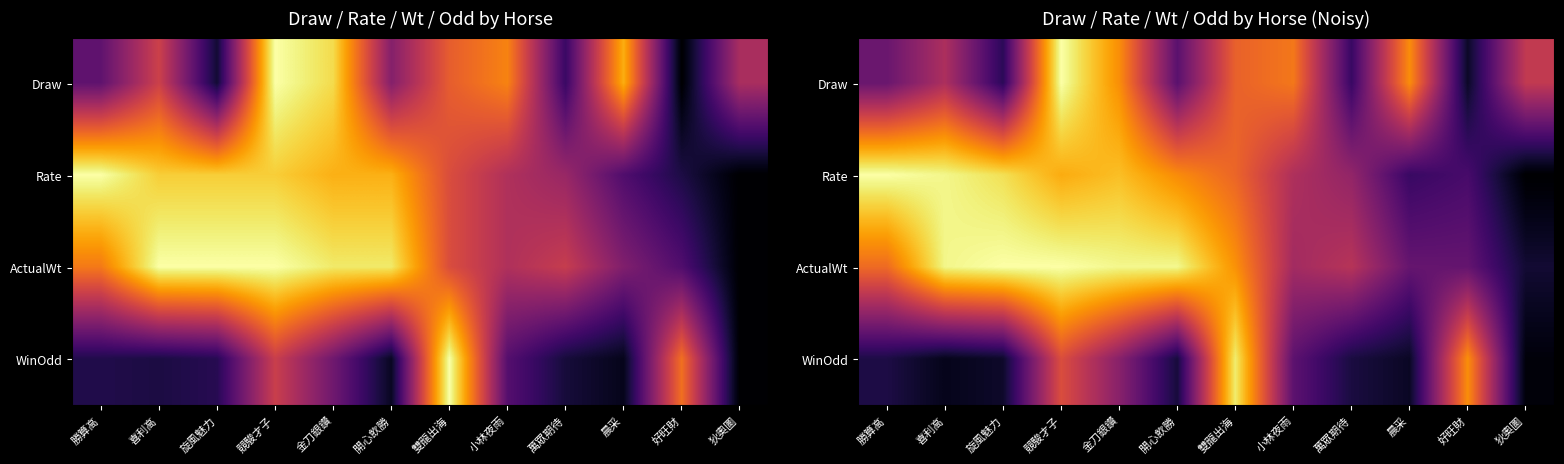

At which label does ActualWt reach its peak?

旋風魅力